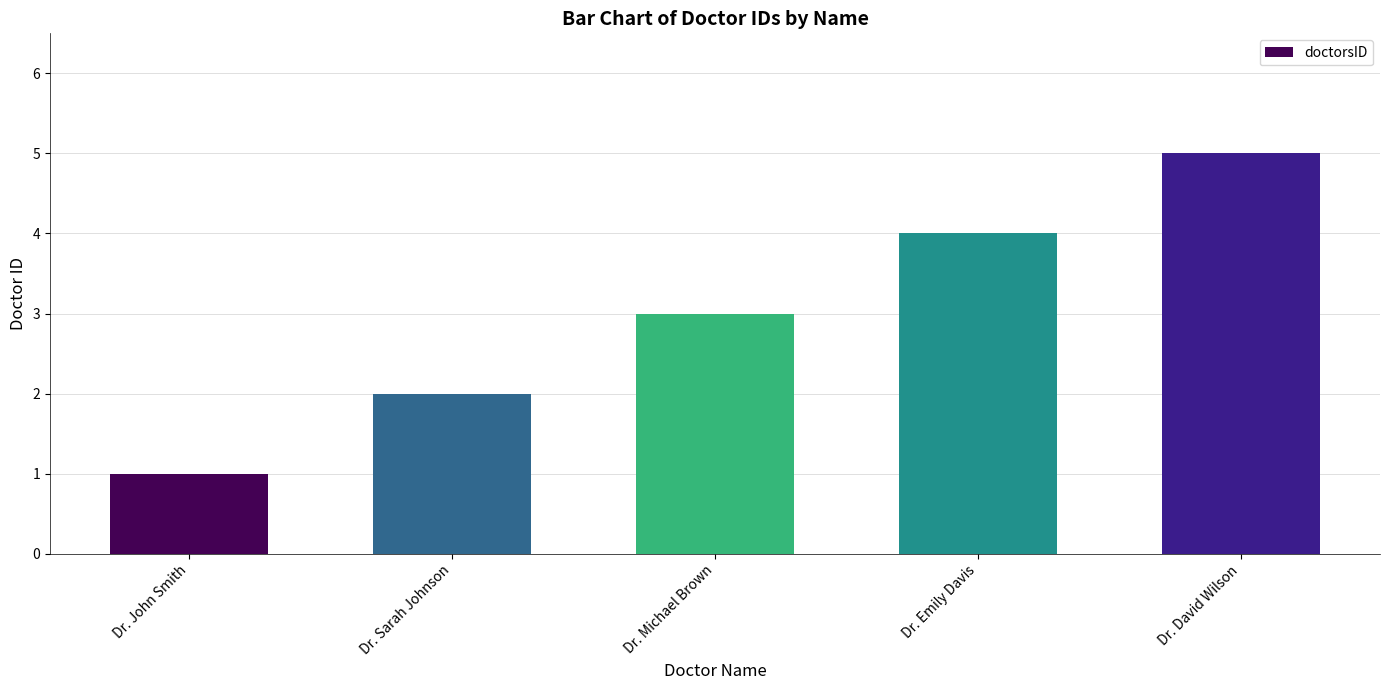

What is the greatest value displayed?

5